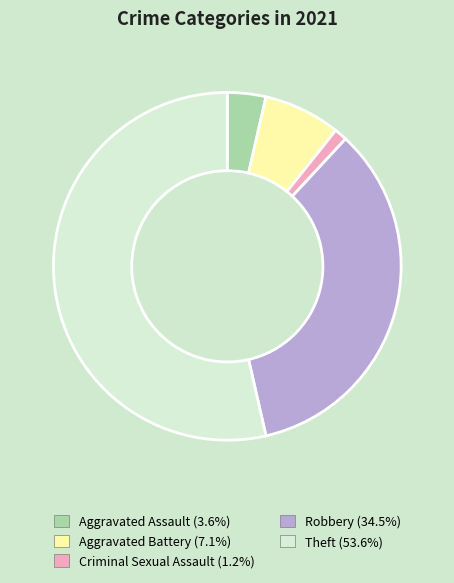

Rank the categories by value from highest to lowest.

Theft, Robbery, Aggravated Battery, Aggravated Assault, Criminal Sexual Assault